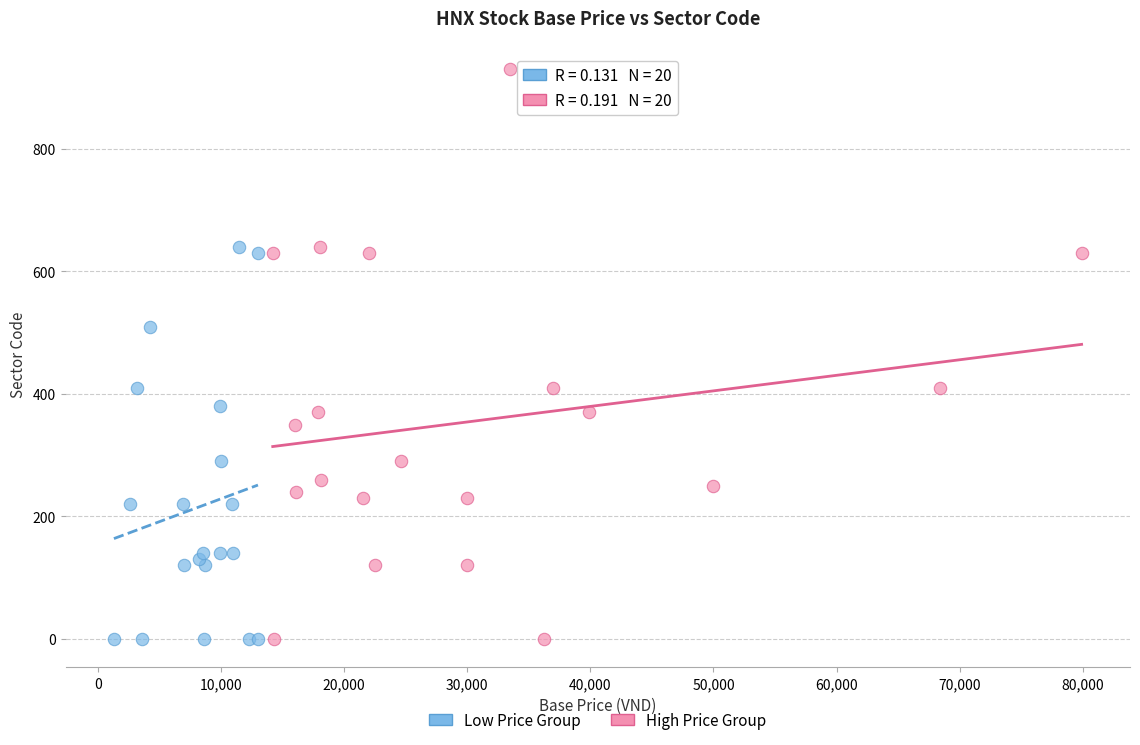

Which series has the widest spread of Y values?

High Price Group